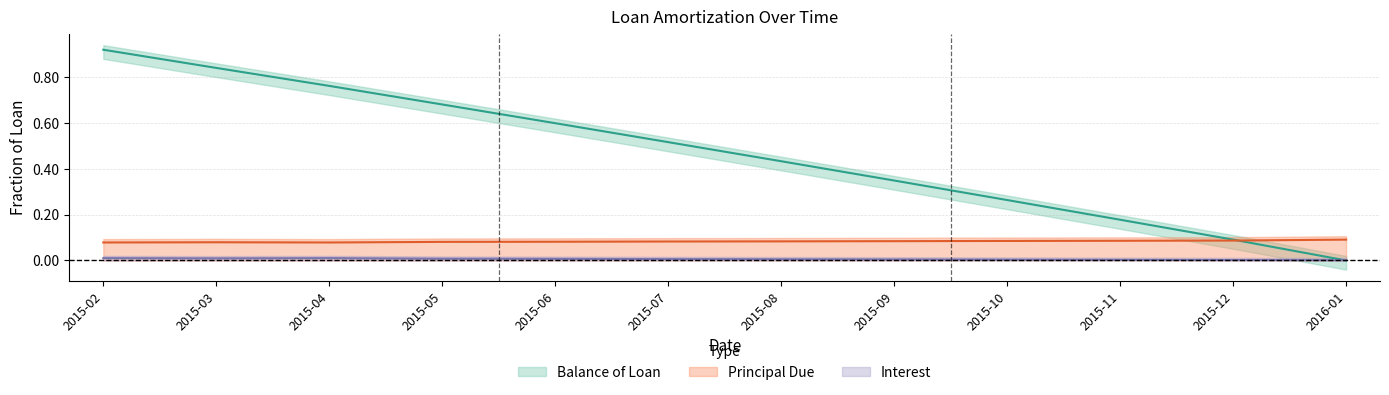

Reading right to left, extract all data points from this chart.

Balance of Loan: 0.0	0.1	0.2	0.3	0.3	0.4	0.5	0.6	0.7	0.8	0.8	0.9
Principal Due: 0.1	0.1	0.1	0.1	0.1	0.1	0.1	0.1	0.1	0.1	0.1	0.1
Interest: 0.0	0.0	0.0	0.0	0.0	0.0	0.0	0.0	0.0	0.0	0.0	0.0